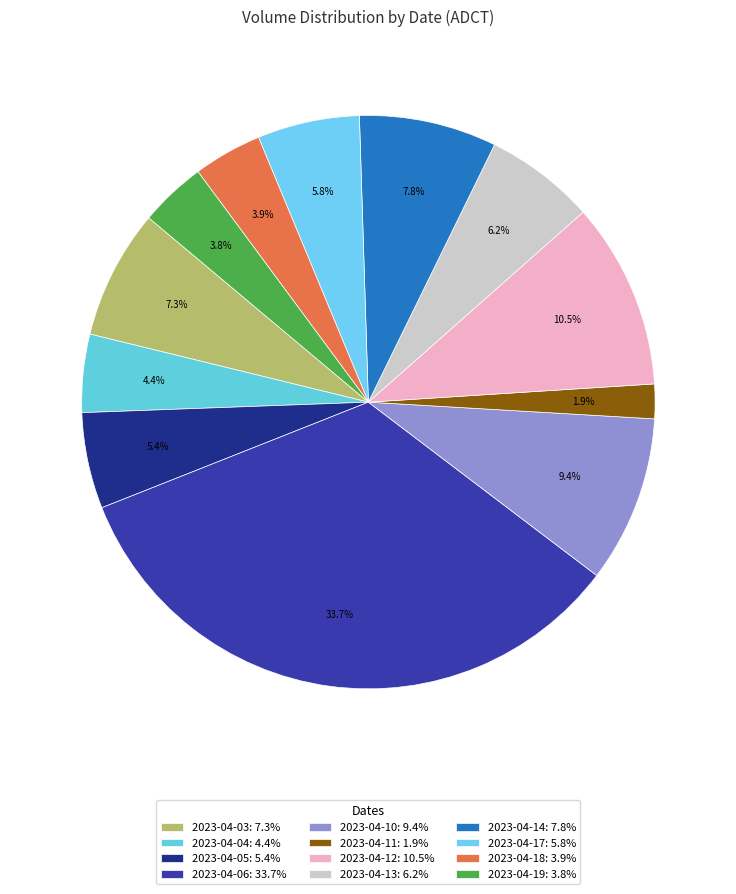

Which category has the smallest portion of the pie?

2023-04-11